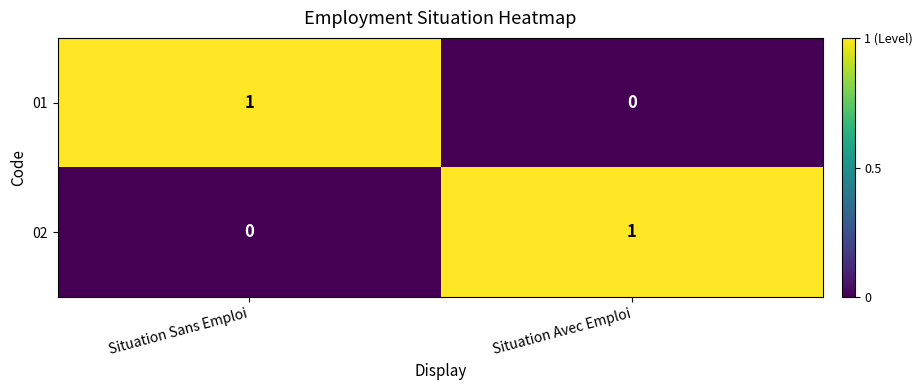

True or false: 01 has a value of 0 at Situation Sans Emploi.

False